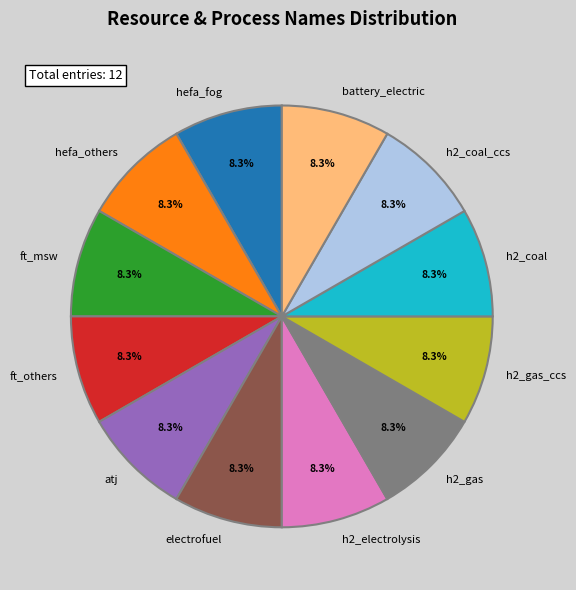

What is the total percentage of ft_others and electrofuel?

16.7%